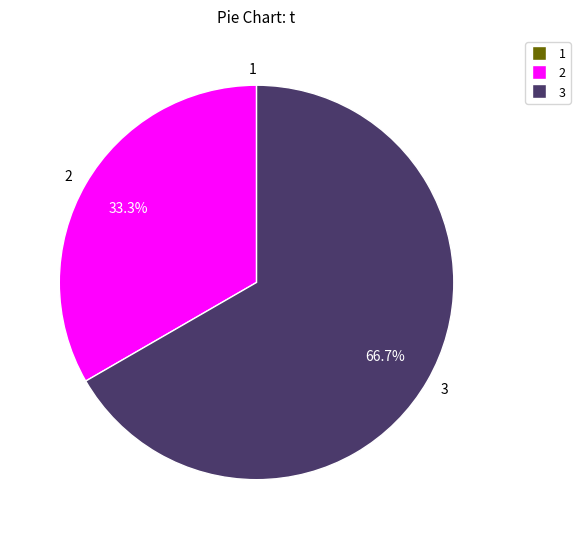

The 2 slice represents 33% of the pie. True or false?

True